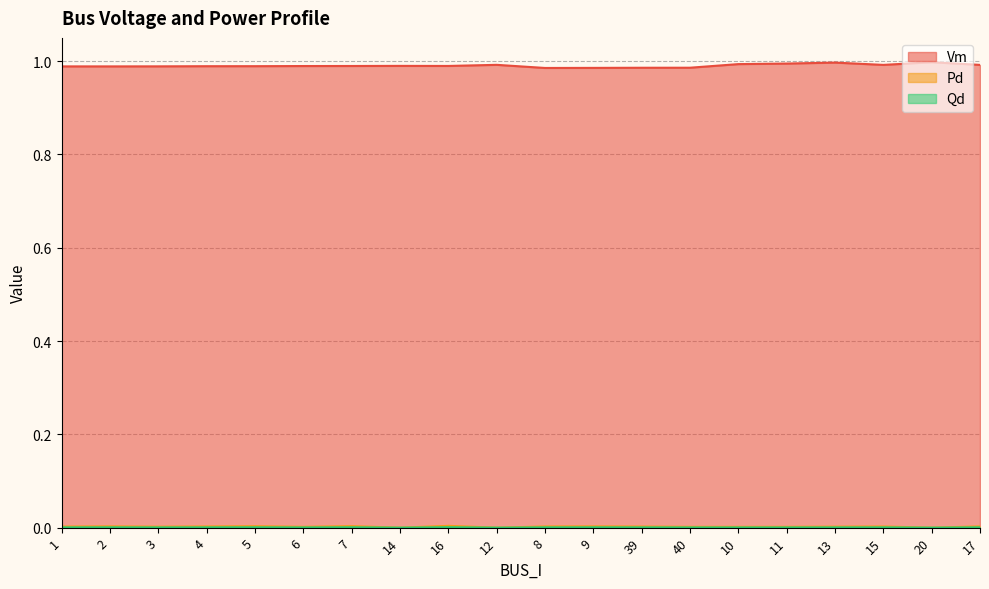

True or false: Vm and Qd intersect in this chart.

False